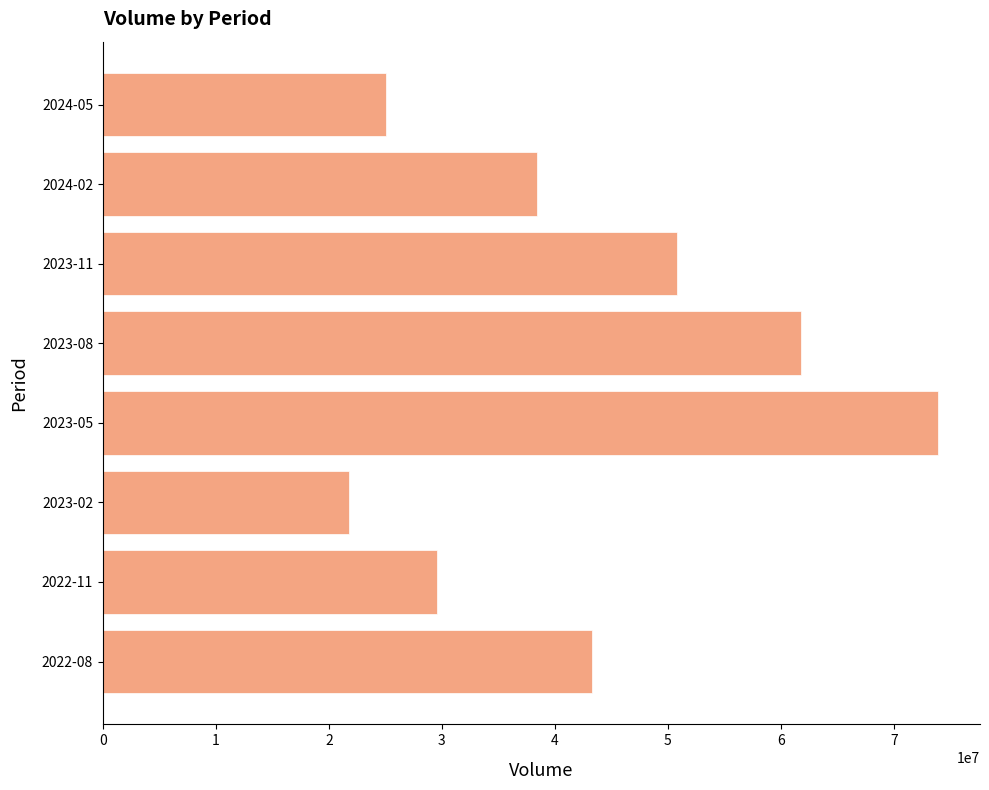

Is it true that the value at 2022-11 is 50600019?

False